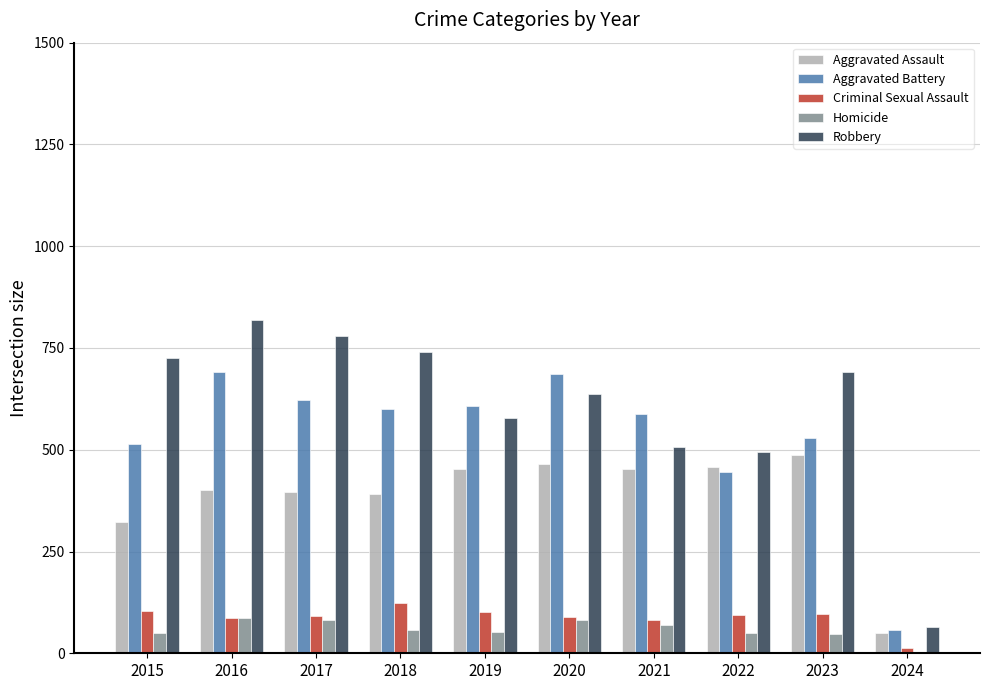

What is the average value of the Homicide series?

58